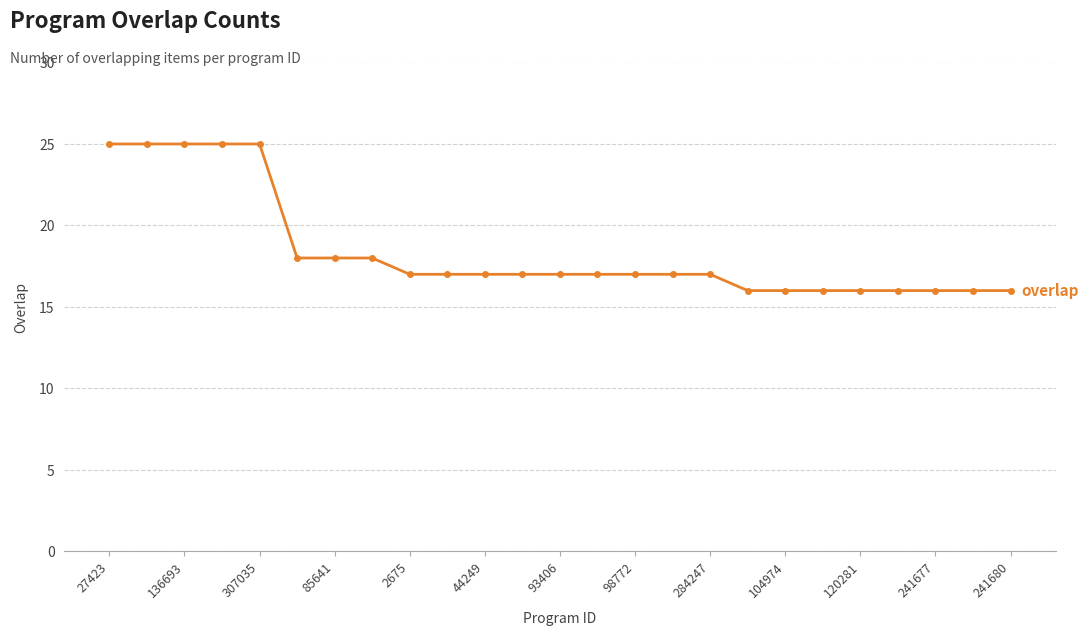

What is the difference between the maximum and minimum values?

9